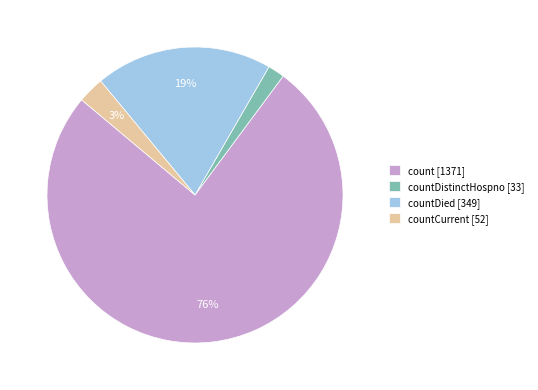

Which has a higher value, countDistinctHospno [33] or countCurrent [52]?

countCurrent [52]